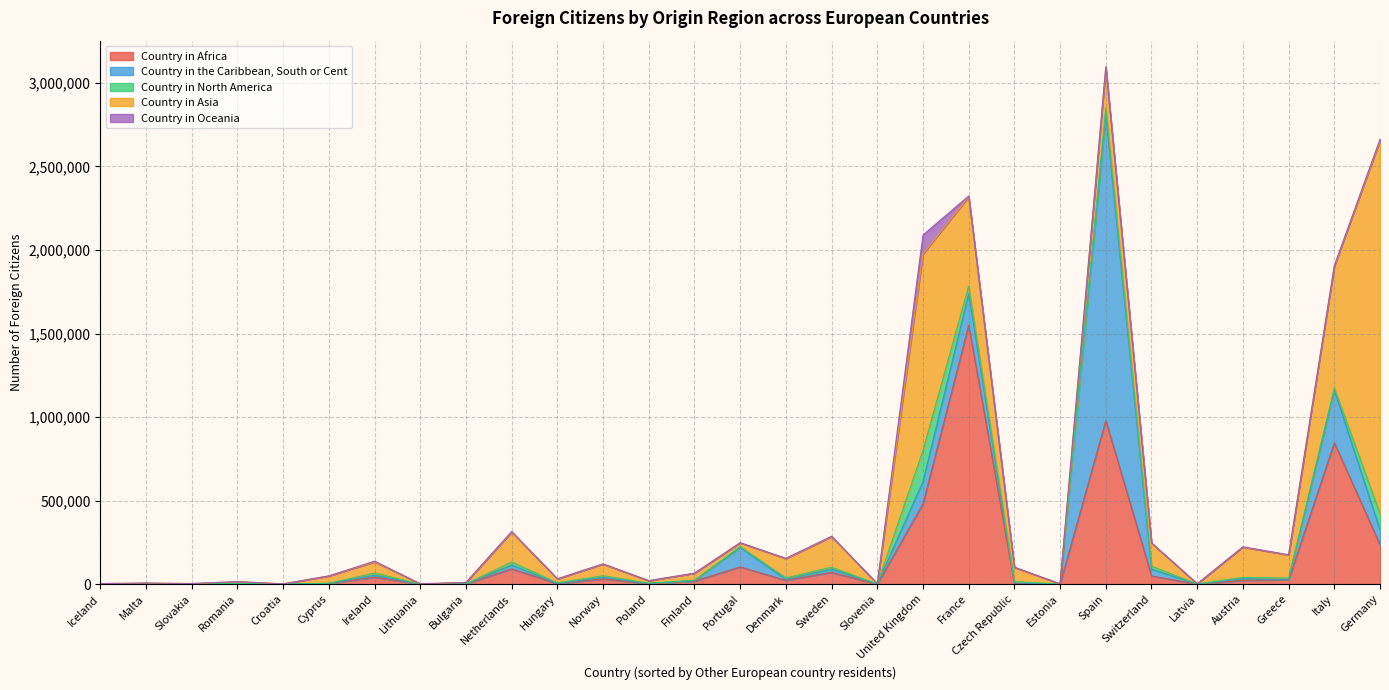

How many interior local valleys does the Country in North America series have?

8